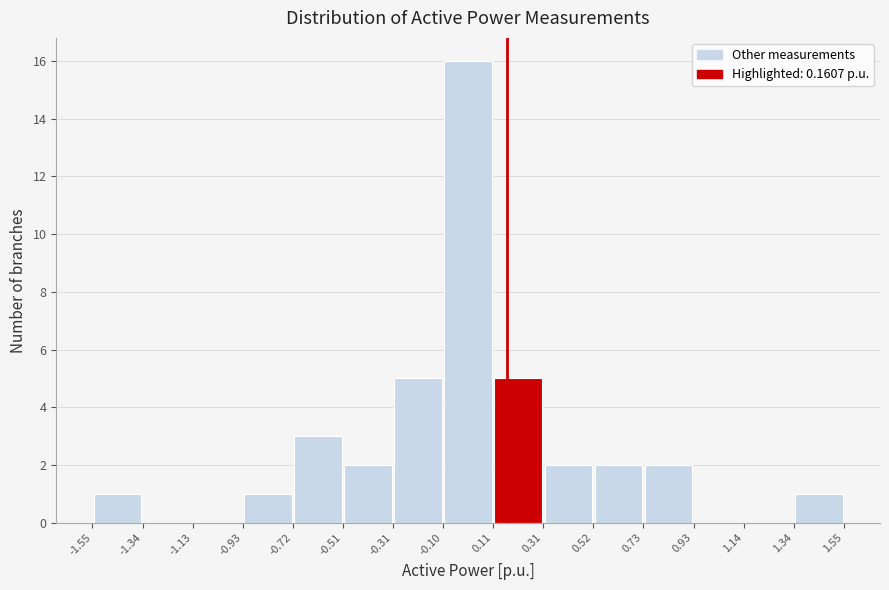

Over which range of the x-axis is the bar tallest?

-0.10 to 0.11